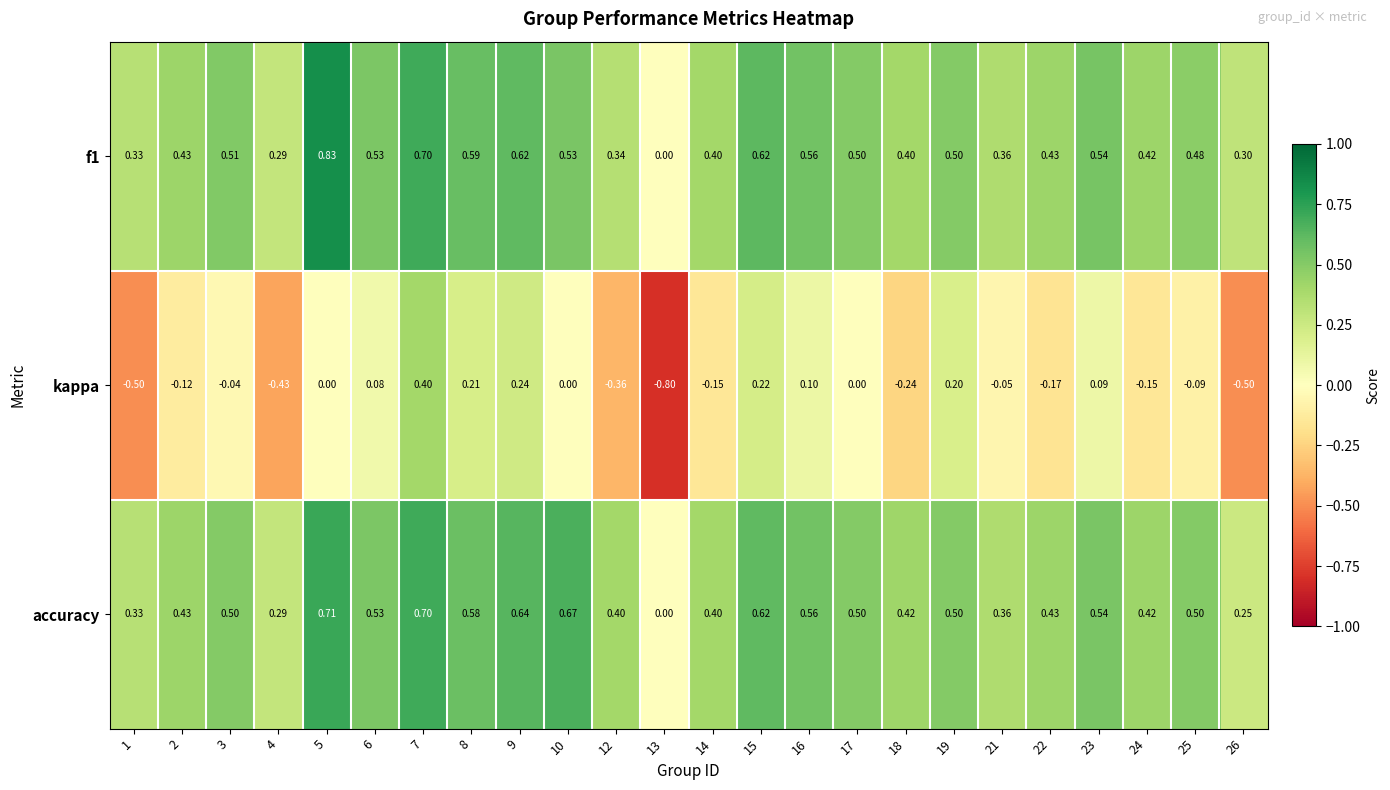

Between 15 and 21, which series saw the biggest shift?

kappa